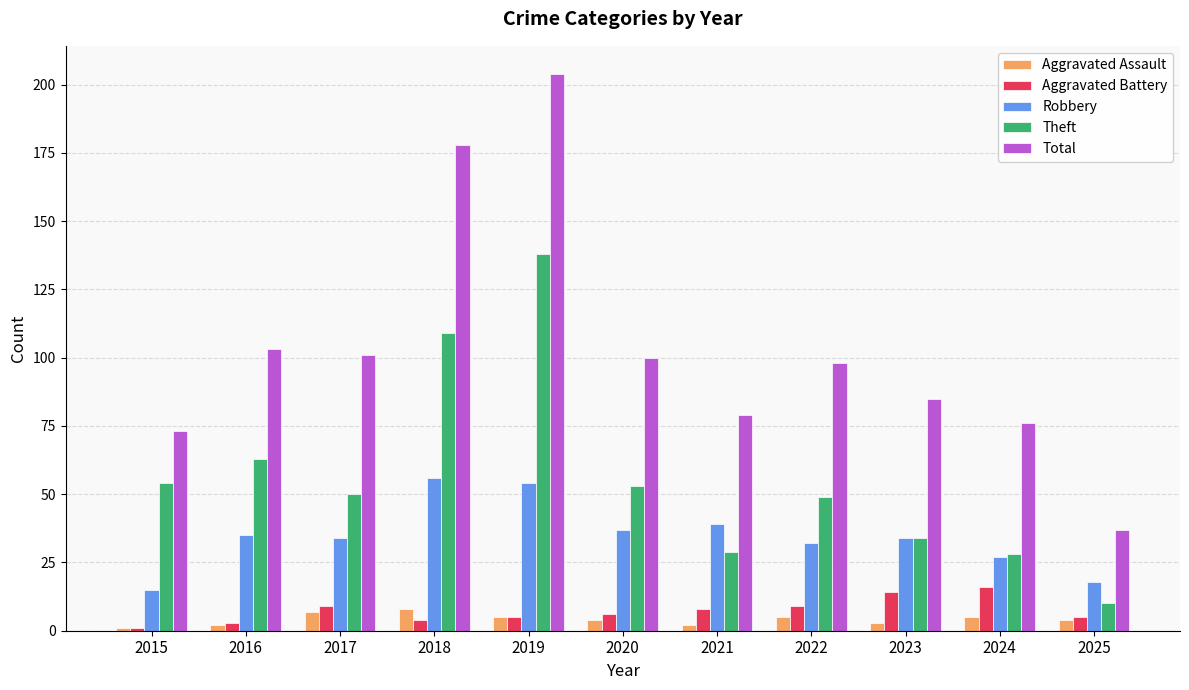

Where does the Theft series first go above 50?

2015